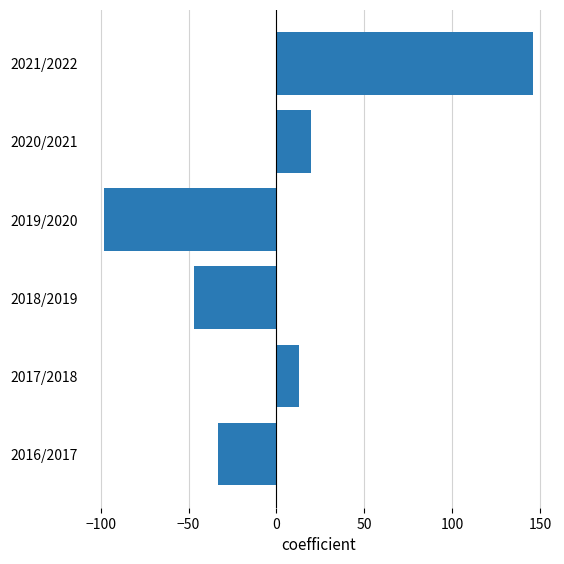

Reading bottom to top, what are all the values shown in this chart?

2016/2017=-33.2	2017/2018=12.8	2018/2019=-47.2	2019/2020=-98.2	2020/2021=19.8	2021/2022=145.8